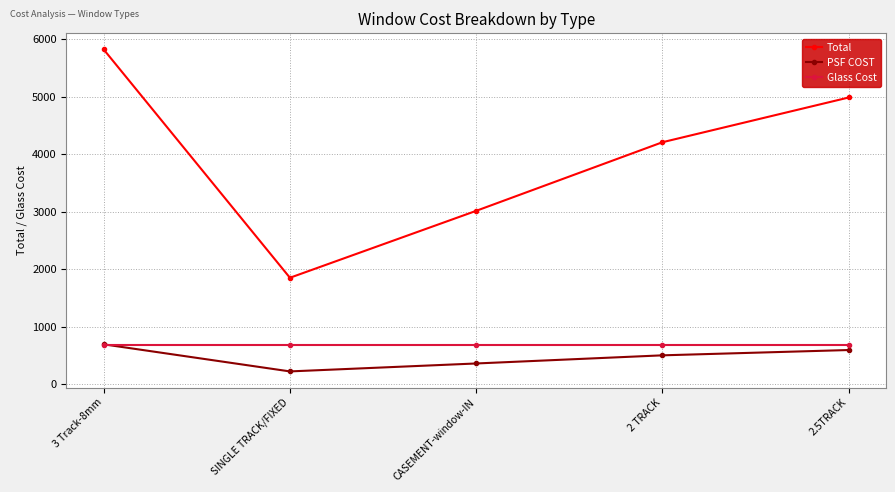

How many categories are shown in the chart?

5